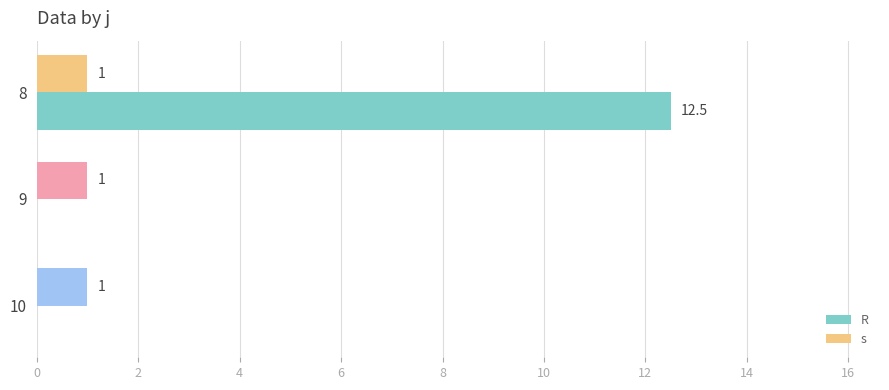

List the series in order of their overall mean, lowest first.

s, R